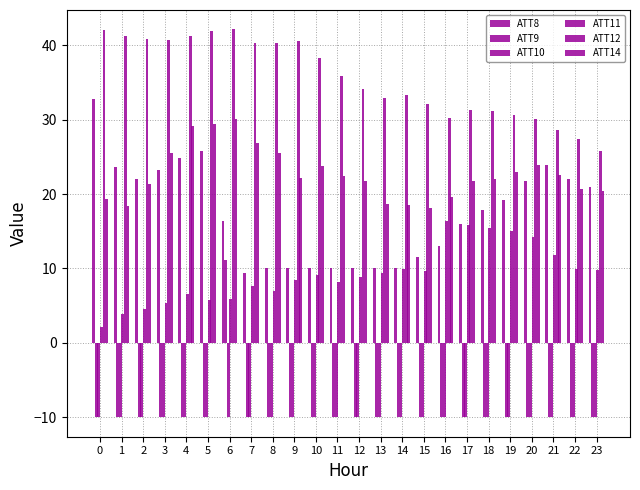

How many values in the ATT12 series are below 35?

12